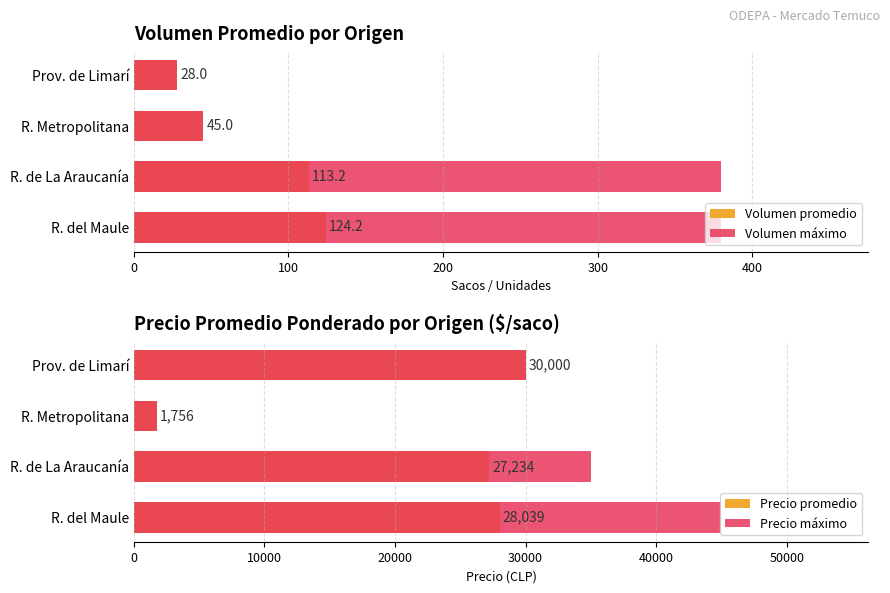

How many distinct data groups are displayed?

4